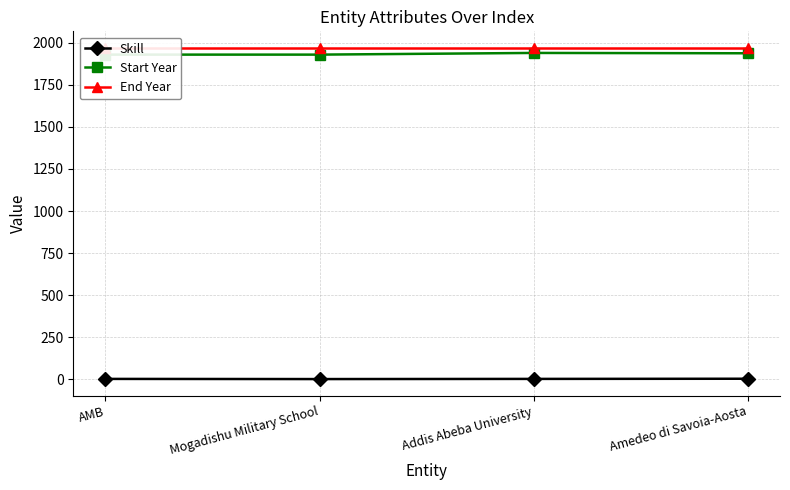

True or false: Start Year and Skill cross at least once.

False